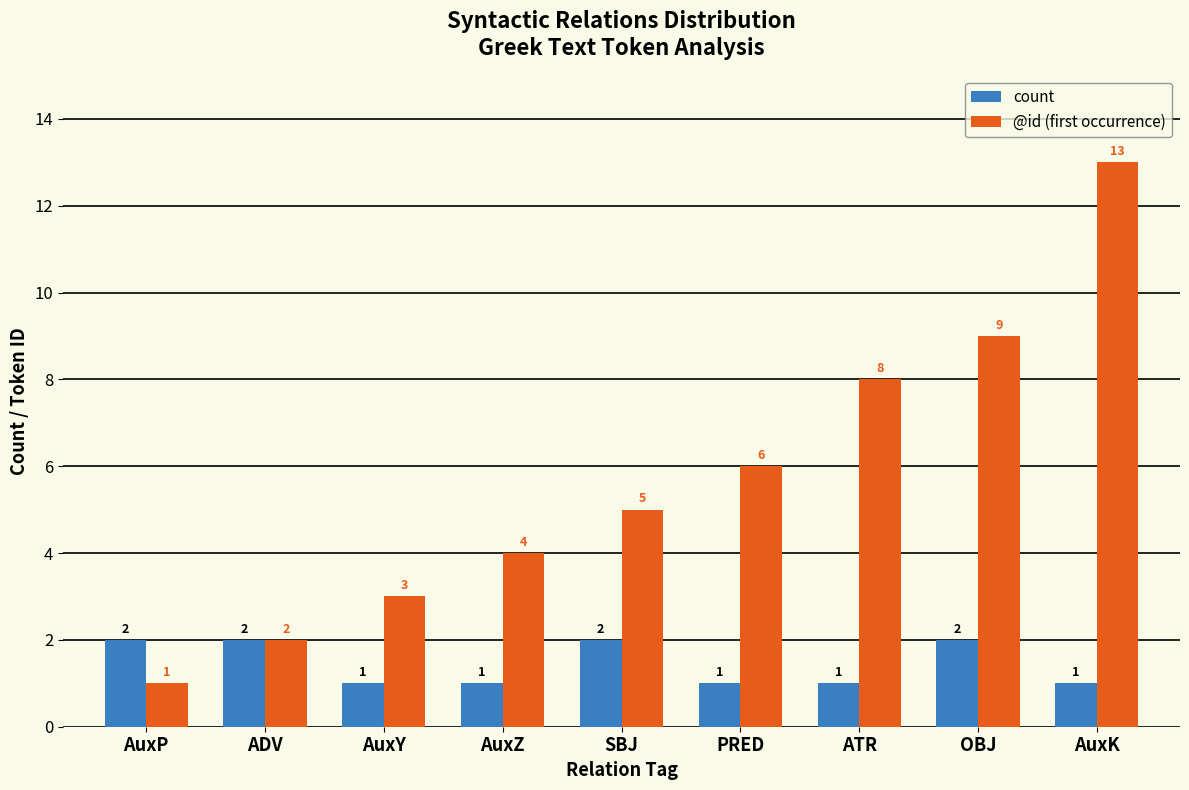

What is the spread (max minus min) of values at PRED?

5